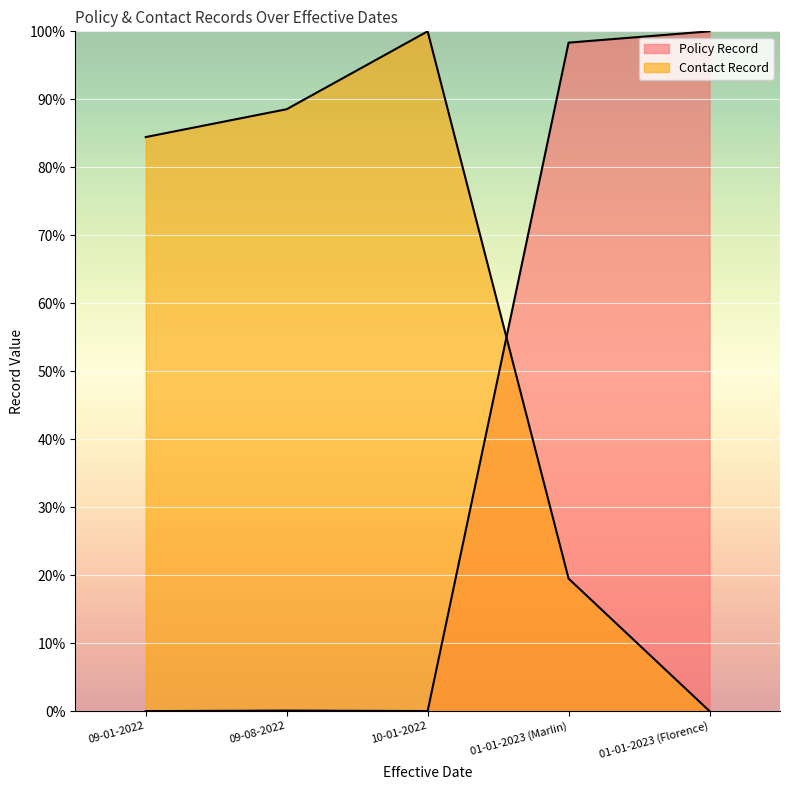

Which series has the widest spread of values?

Policy Record